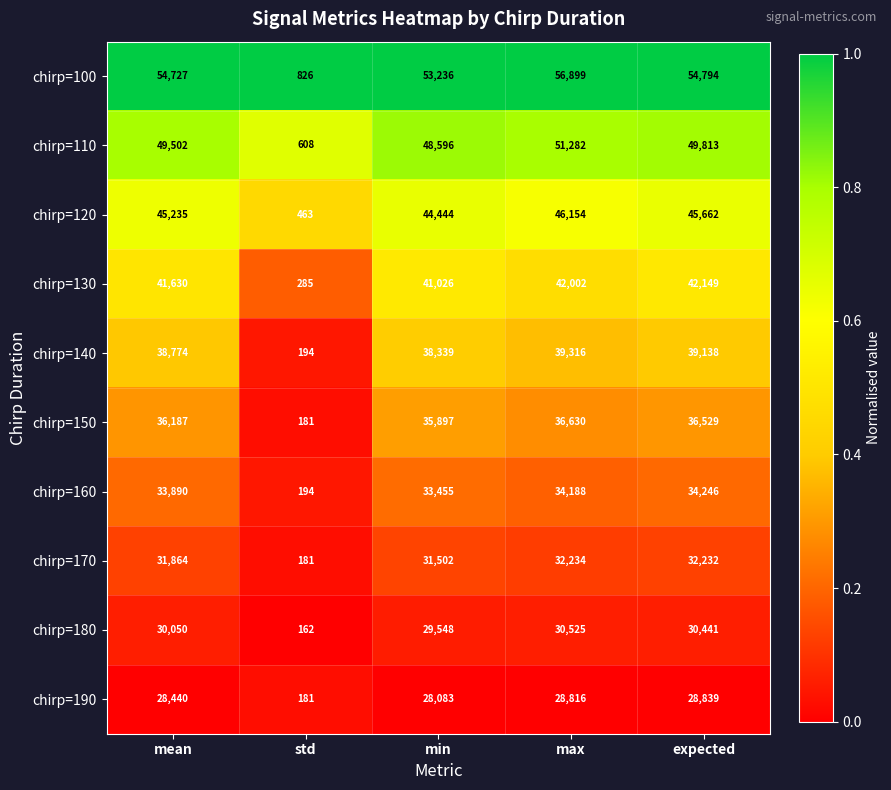

The chirp=140 series shows 39138 at expected. True or false?

True